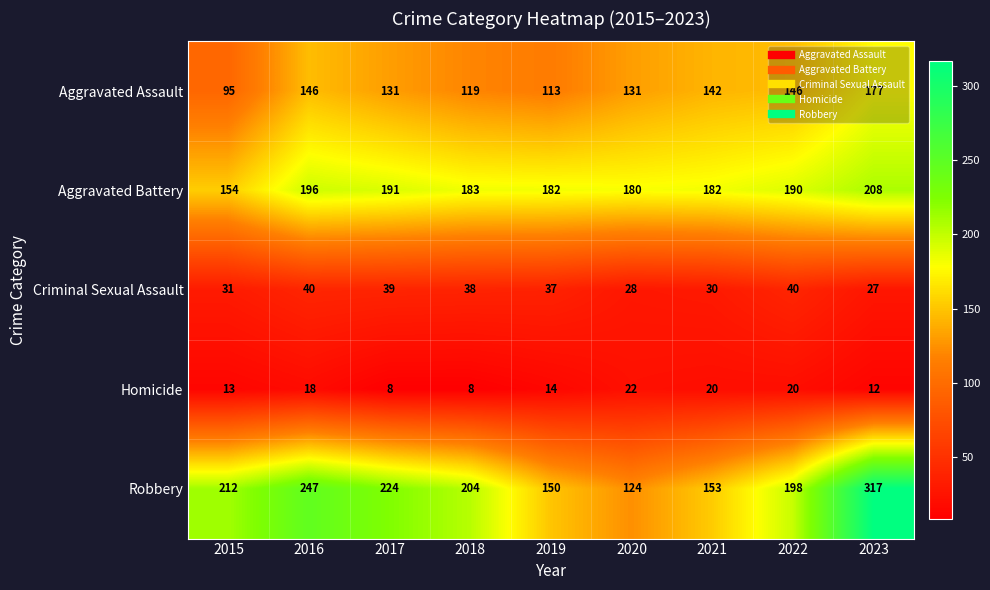

What is the average value of the Aggravated Assault series?

133